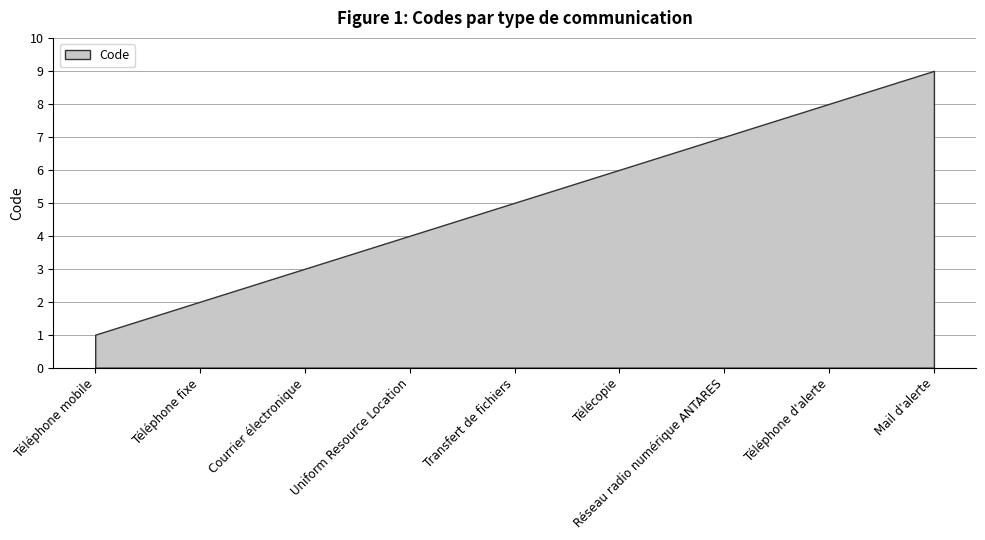

Is it true that the value at Transfert de fichiers is 1?

False